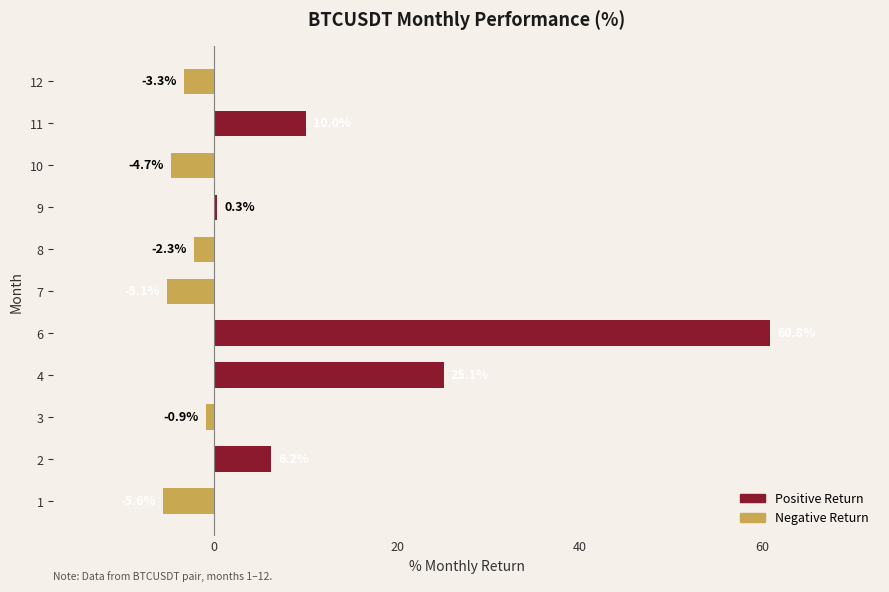

What is the average value?

7.3